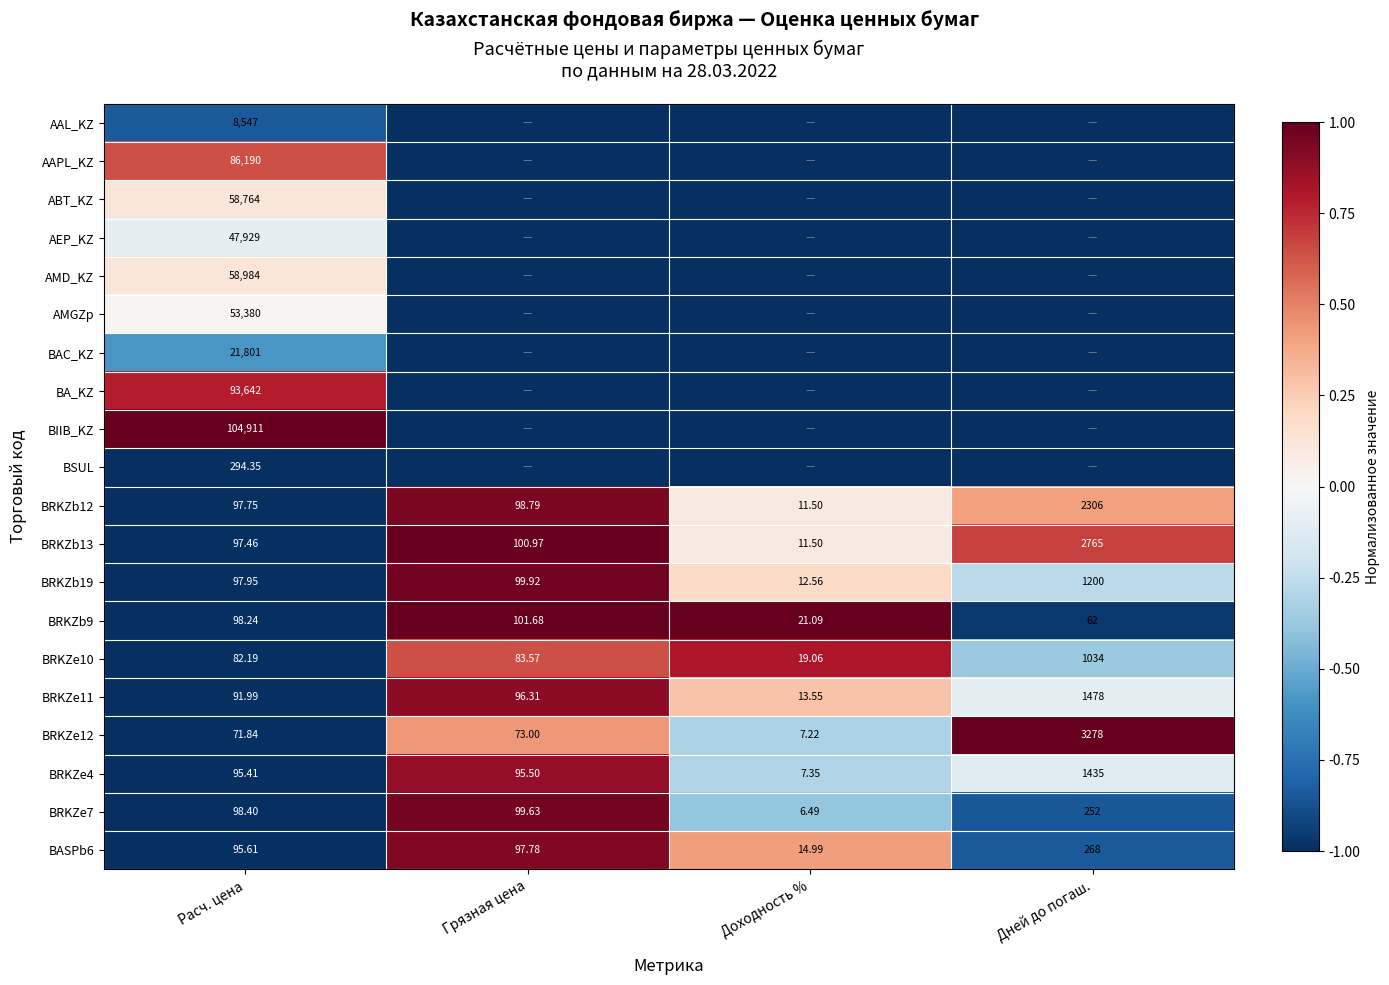

Rank the categories by BRKZb12 value from highest to lowest.

Дней до погаш., Грязная цена, Расч. цена, Доходность %